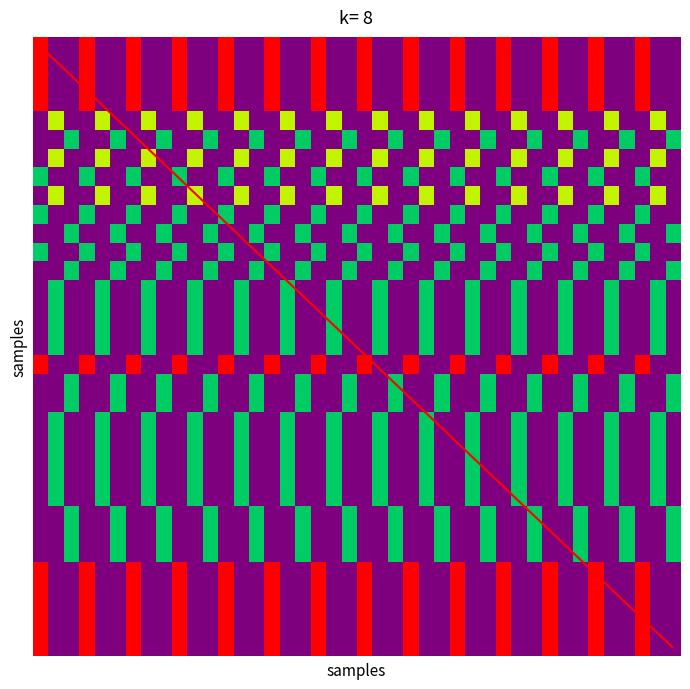

Is this an area chart (filled region under the line)?

No